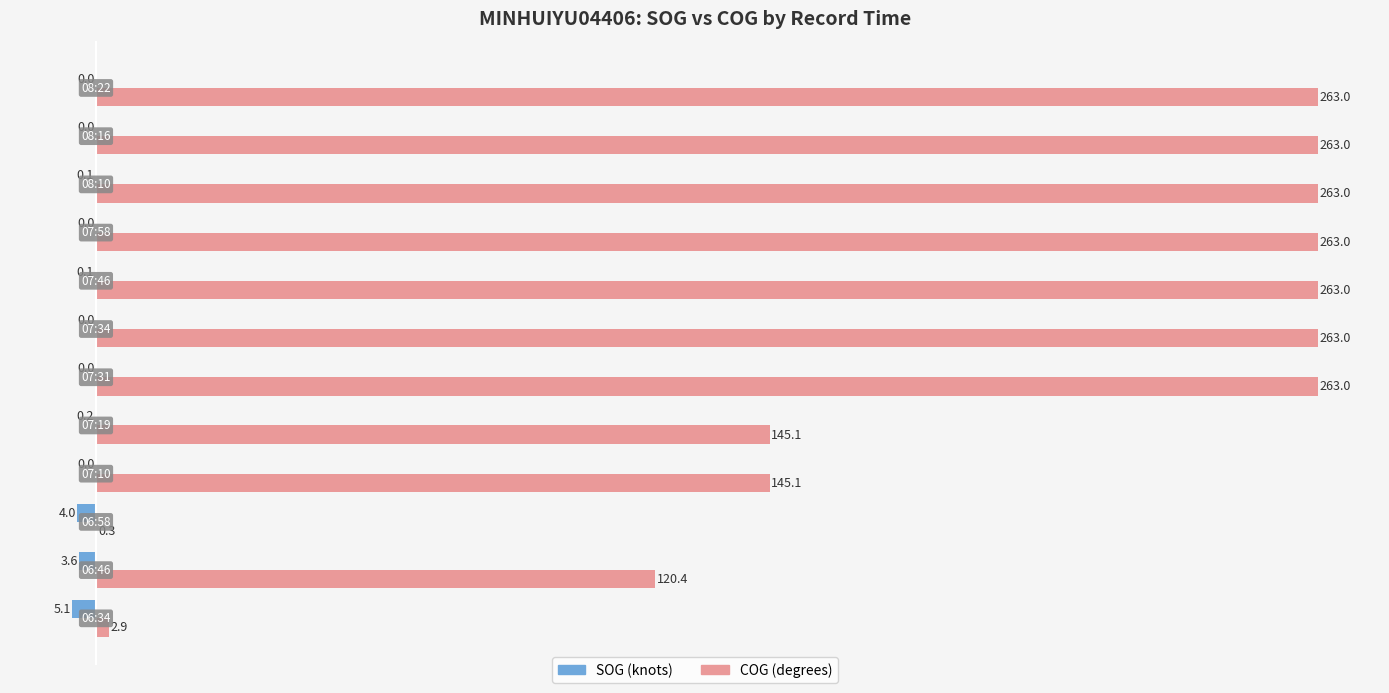

What is the maximum value shown in the chart?

263.0